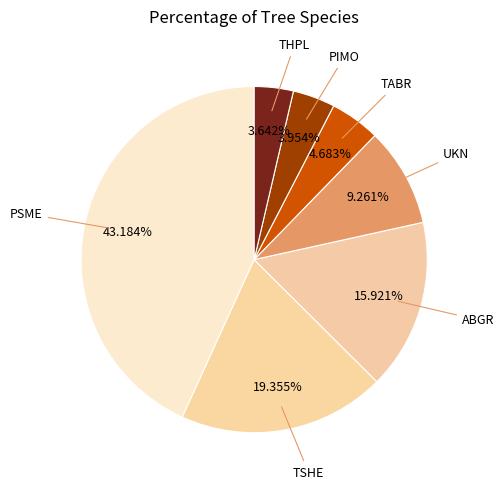

True or false: UKN accounts for 9% of the total.

True